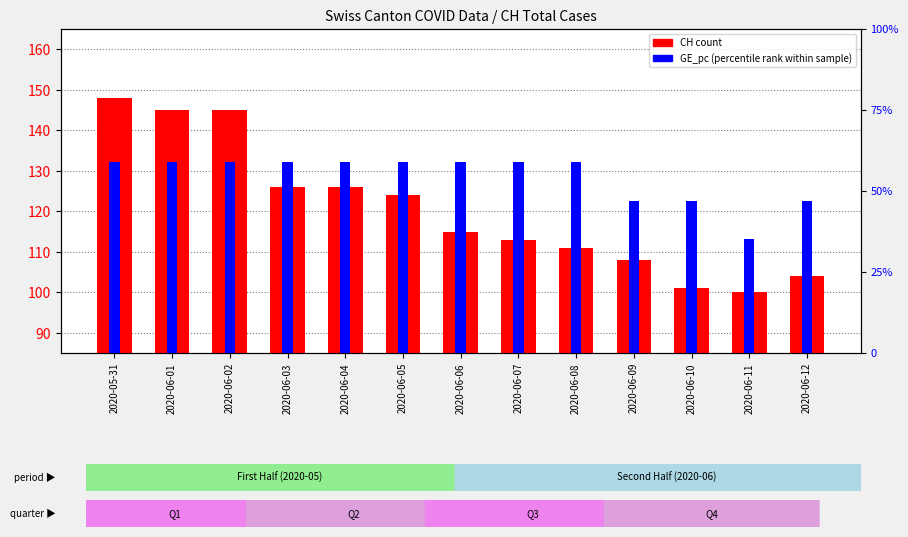

The value of CH (count) at 2020-06-06 is 50.5. True or false?

False